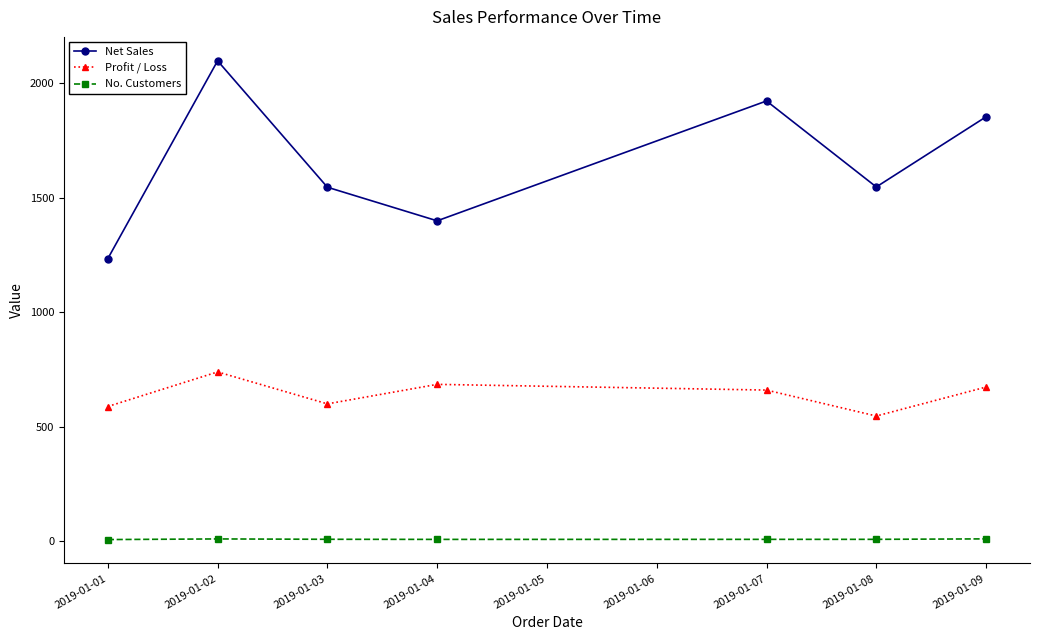

True or false: No. Customers and Profit / Loss intersect in this chart.

False